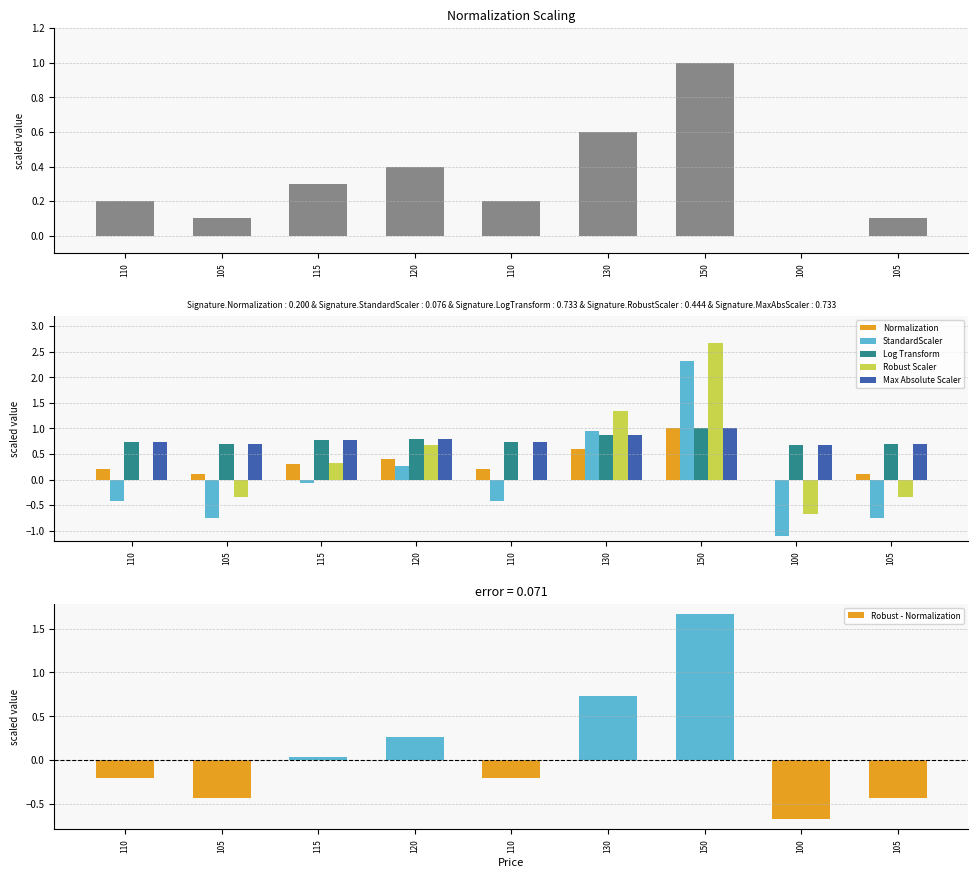

Are the bars grouped side by side (vs. stacked)?

Yes